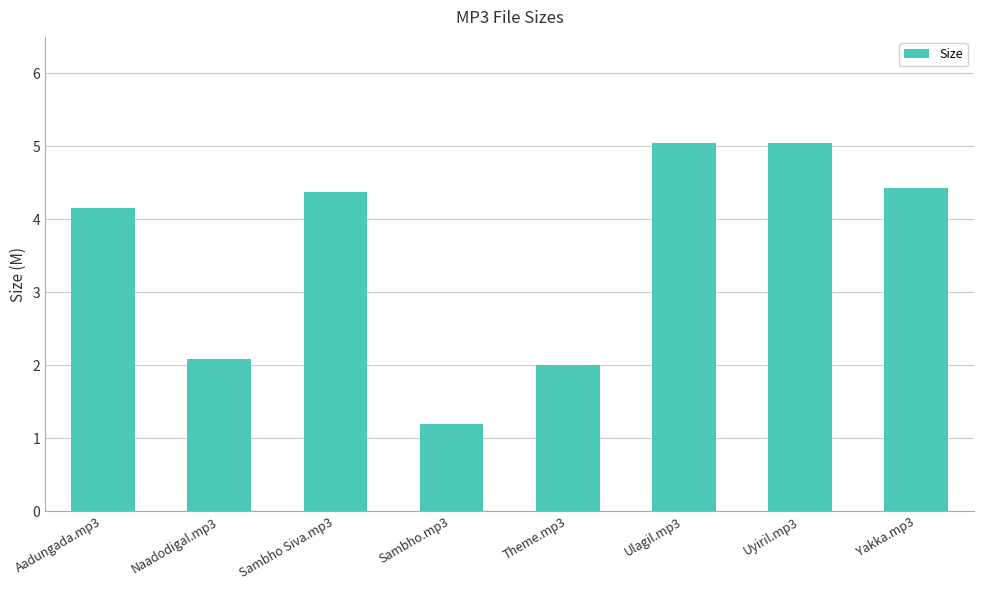

At which label is the value closest to 3?

Naadodigal.mp3